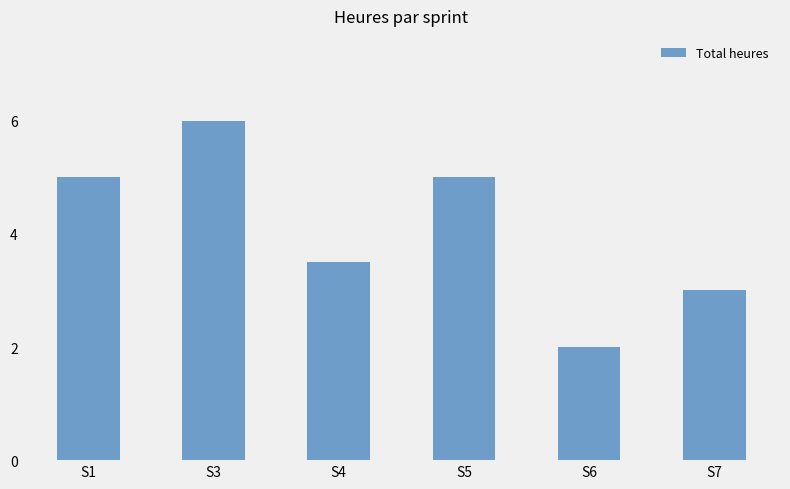

What is the minimum value shown in the chart?

2.0